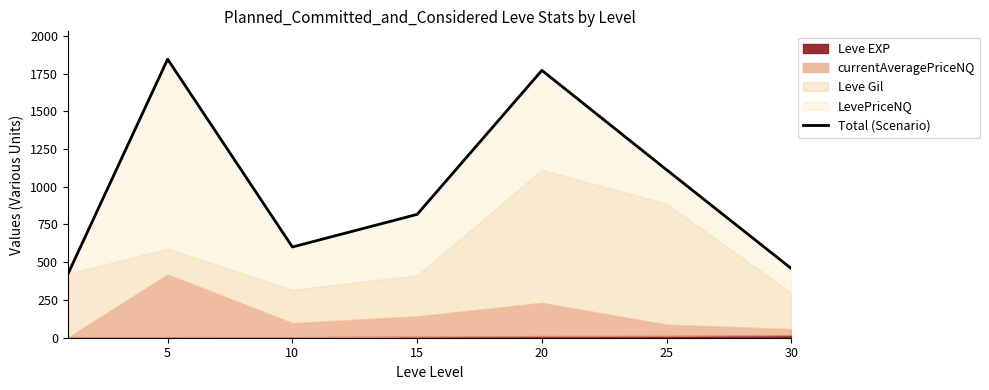

The chart shows a value of 817 at 15. True or false?

True